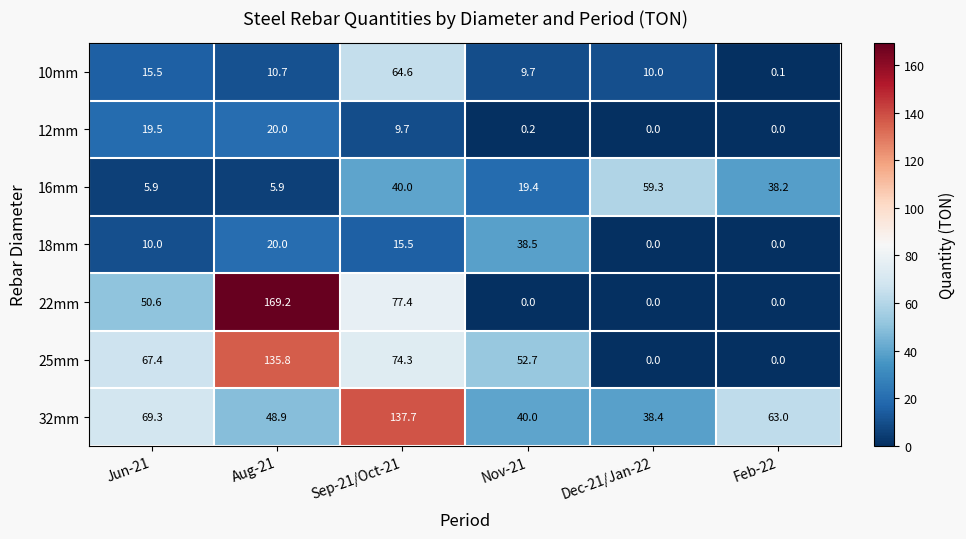

What is the sum of all 22mm values?

297.2